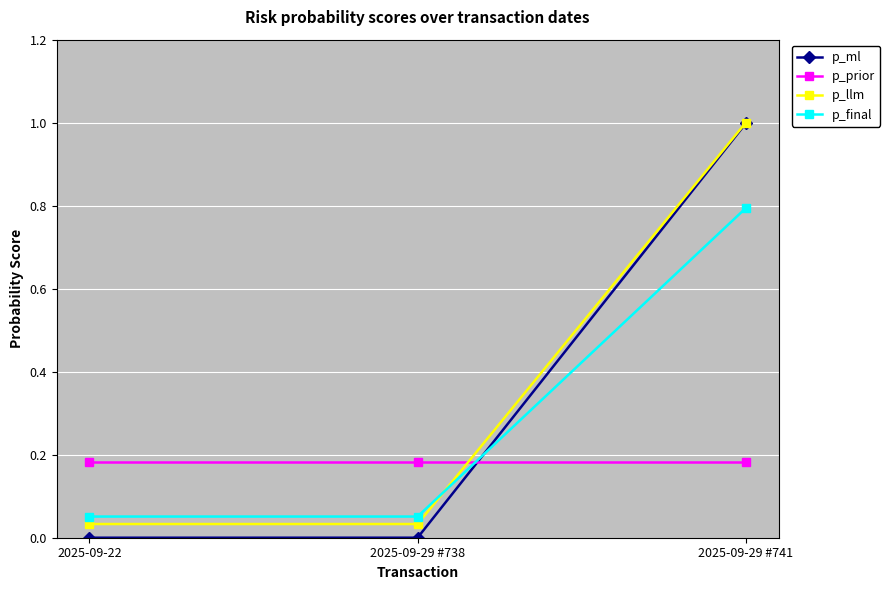

At how many categories does at least one series exceed 0?

3